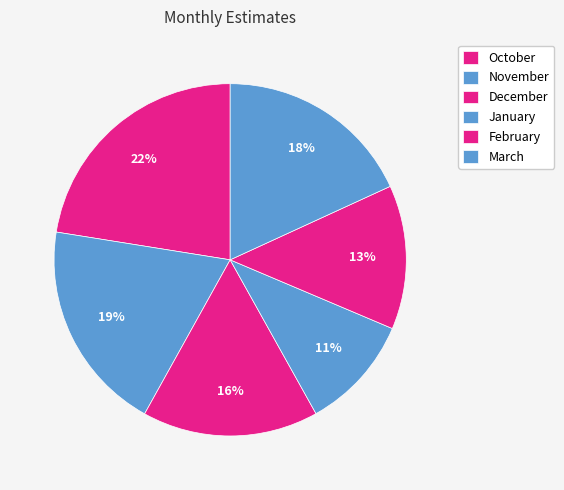

What is the largest slice in the pie chart?

October